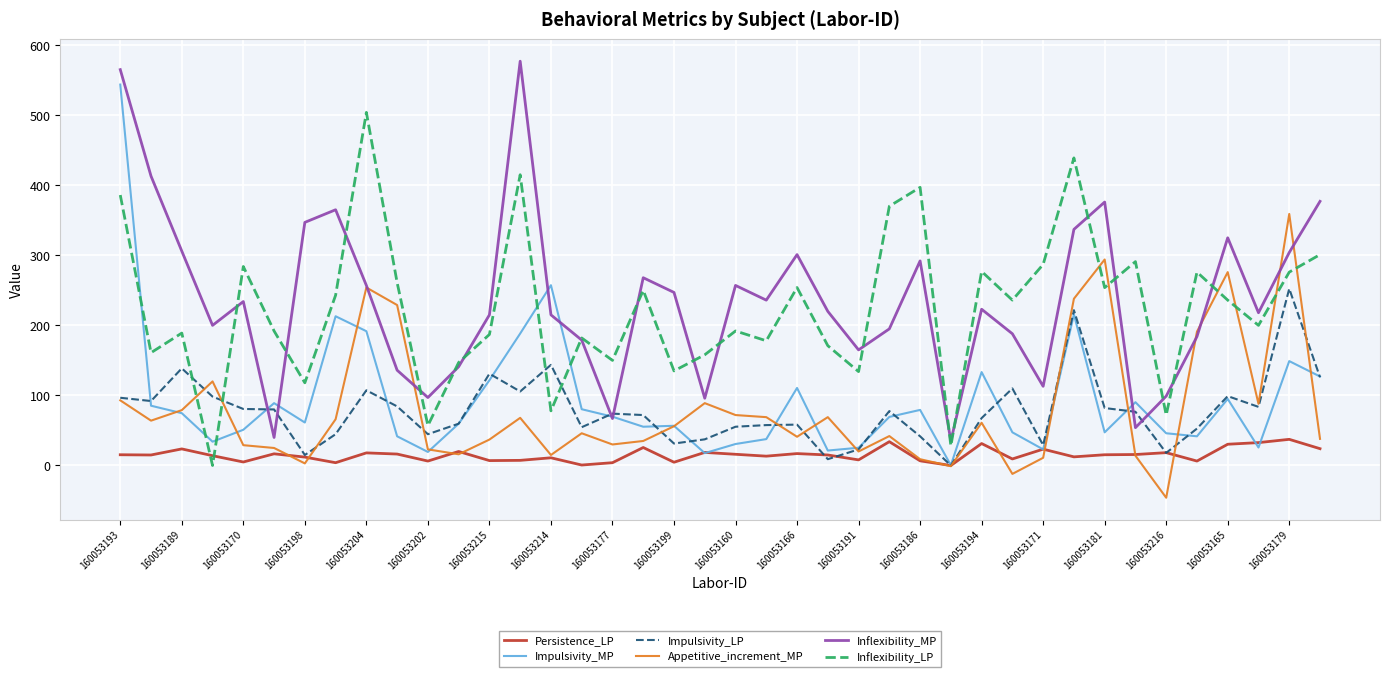

How many lines are shown in the chart?

6